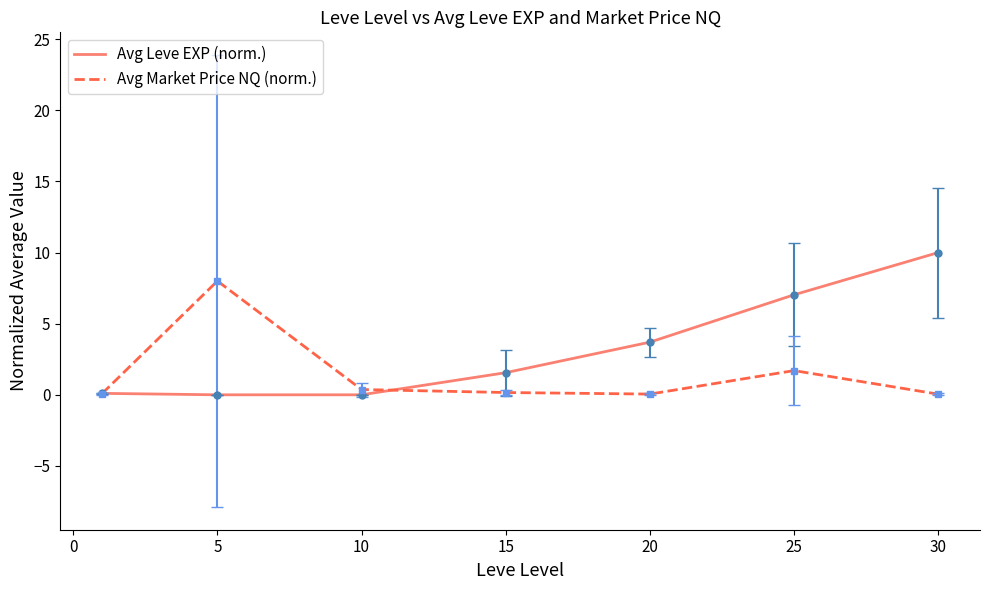

List the series in order of their peak value, highest first.

Avg Leve EXP (norm.), Avg Market Price NQ (norm.)